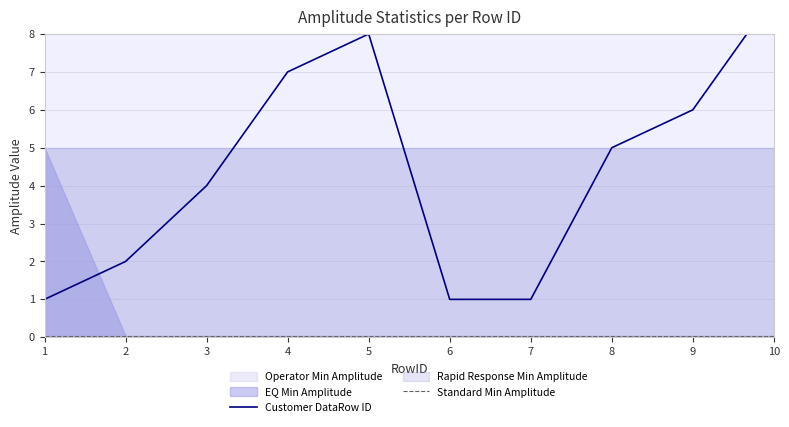

True or false: Standard Min Amplitude and Customer DataRow ID intersect in this chart.

False